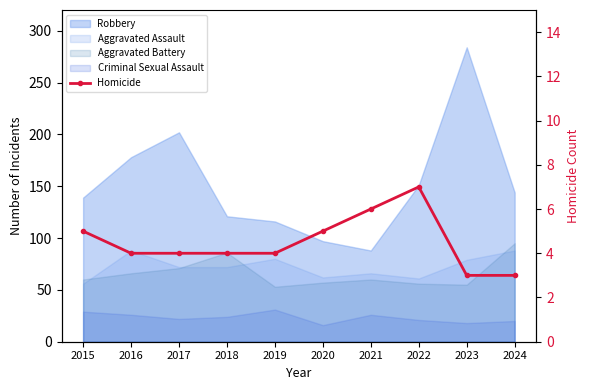

At which label is the value closest to 5?

2015